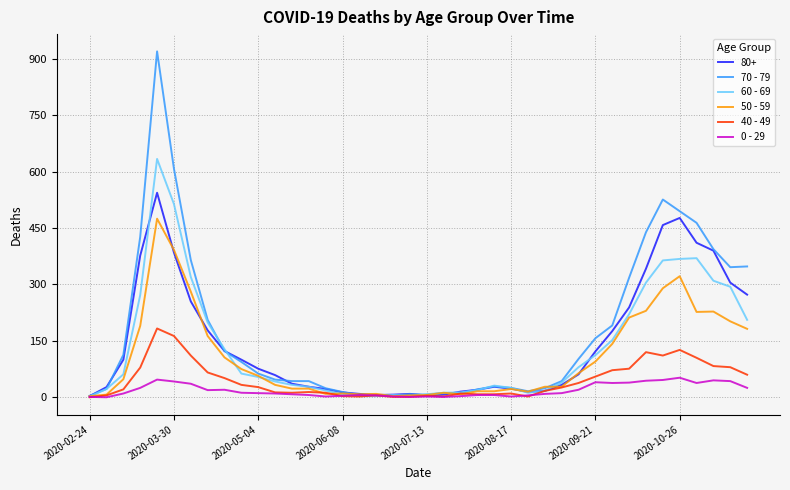

Rank the series by their maximum value, from highest to lowest.

70 - 79, 60 - 69, 80+, 50 - 59, 40 - 49, 0 - 29